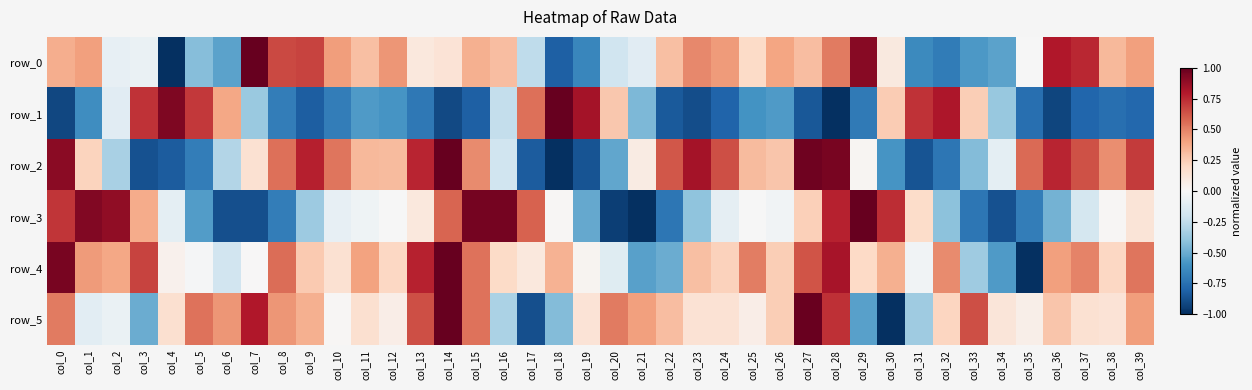

What is the maximum value shown in the chart?

1.0